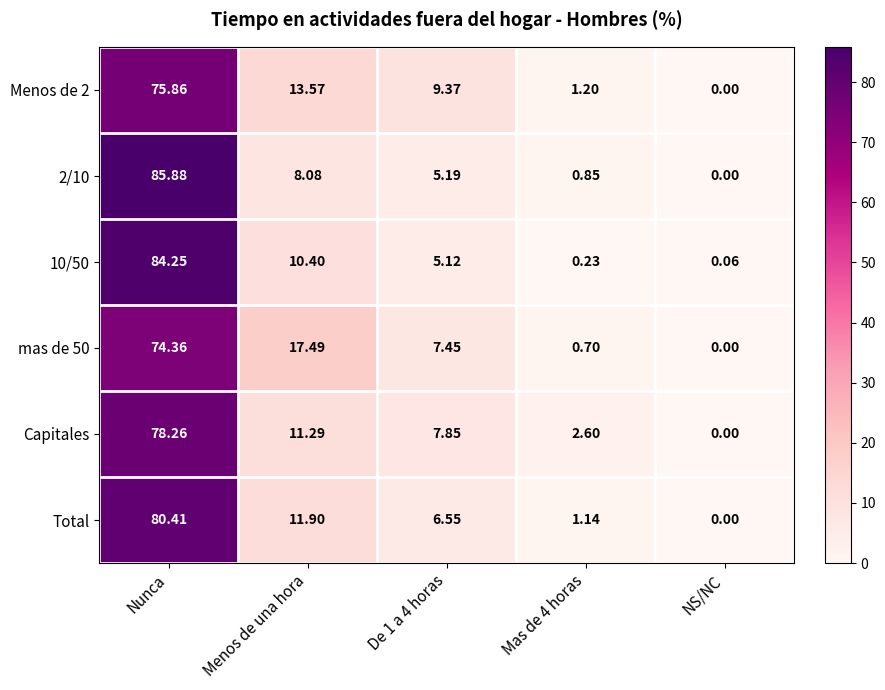

Which category has the lowest value across all series?

NS/NC